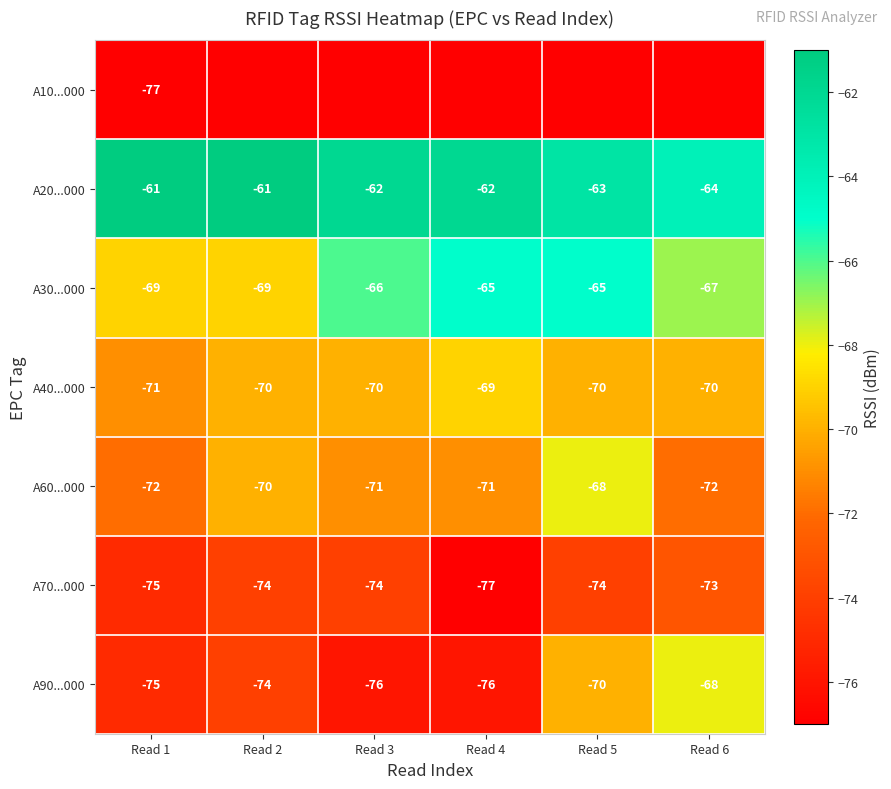

What is the difference between the maximum and minimum values in the A60...000 series?

4